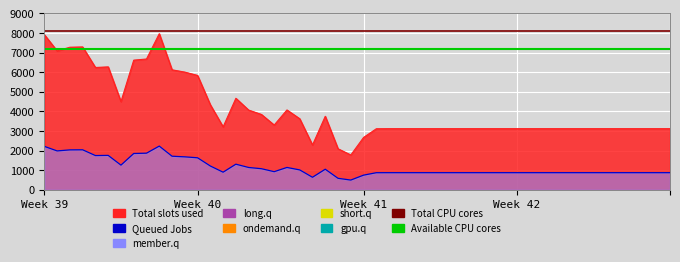

What is the value of the Total CPU cores point at the 1st from the left?

8123.3